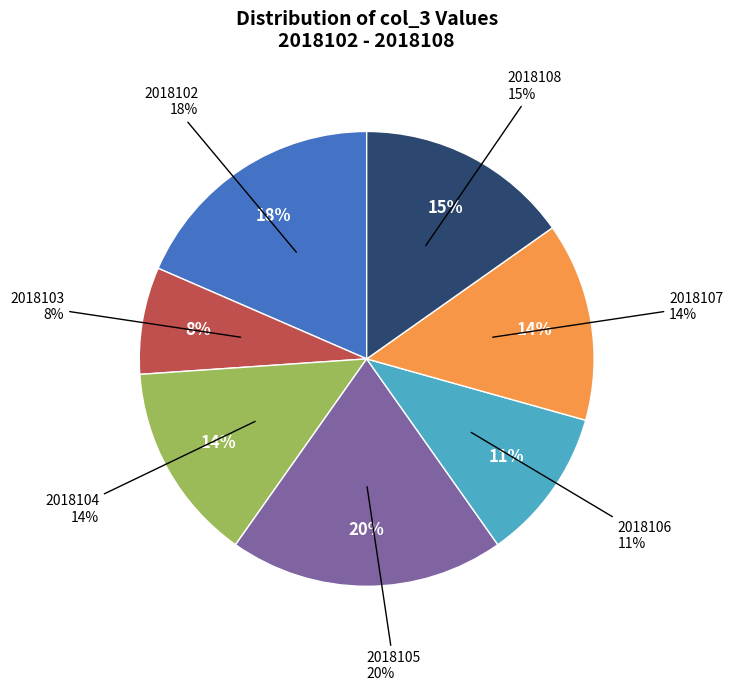

Which slice is the largest?

2018105